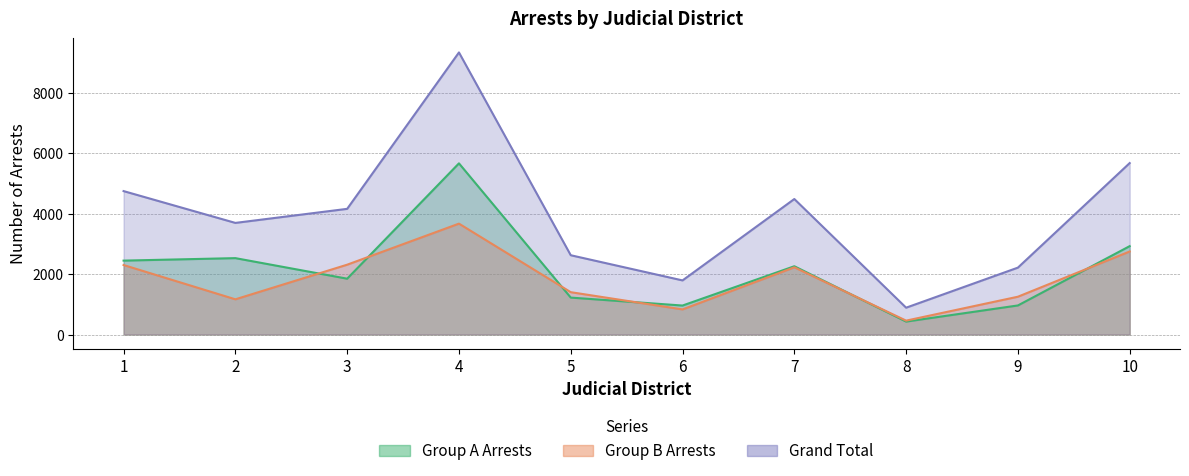

What is the lowest value of the Group B Arrests series?

460